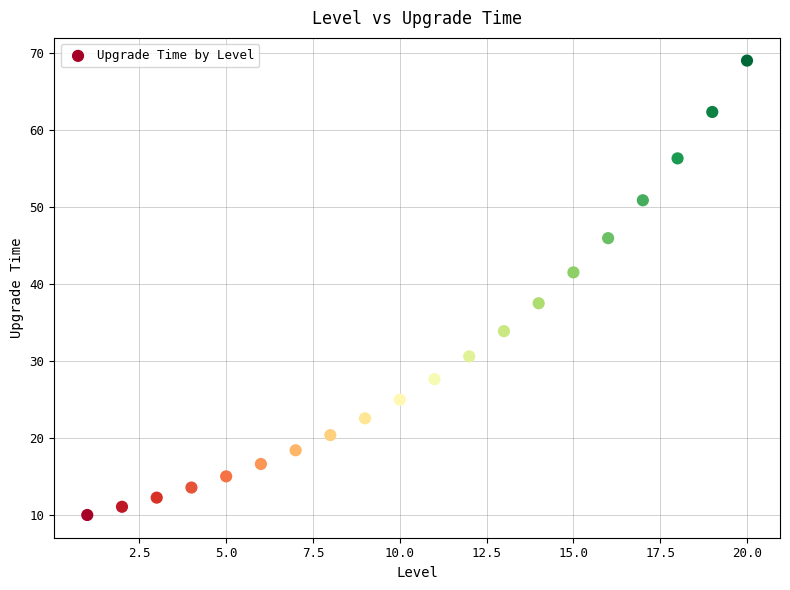

What is the range of Y values (max minus min)?

59.0